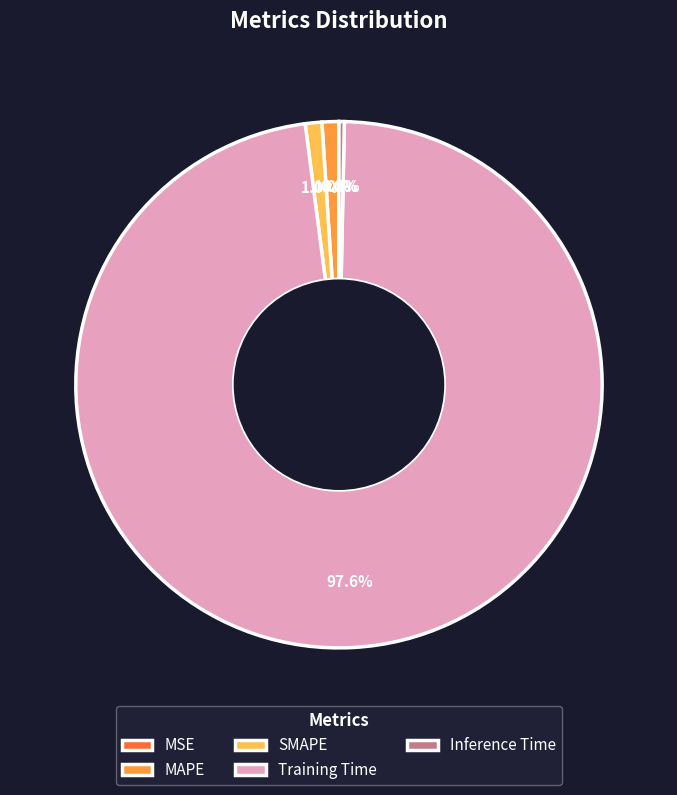

The Training Time slice represents 91% of the pie. True or false?

False